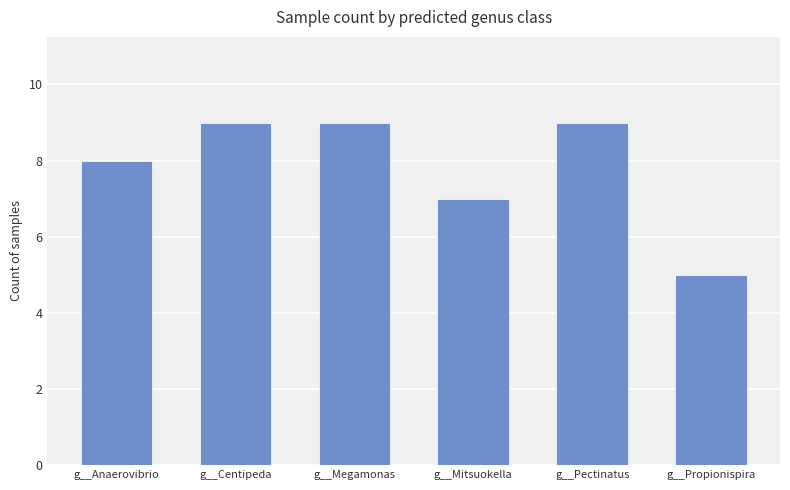

What is the ratio of the value at g__Anaerovibrio to the value at g__Pectinatus?

0.9